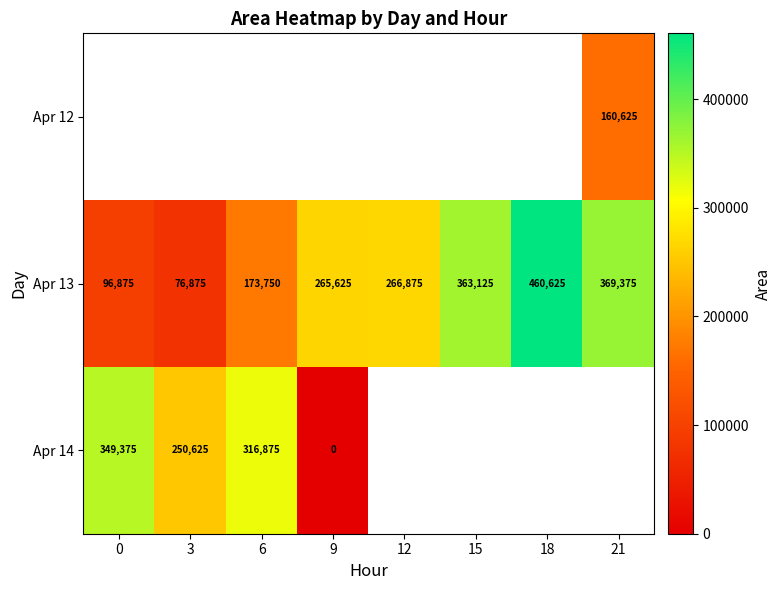

True or false: Apr 13 has a value of 455278 at 12.

False